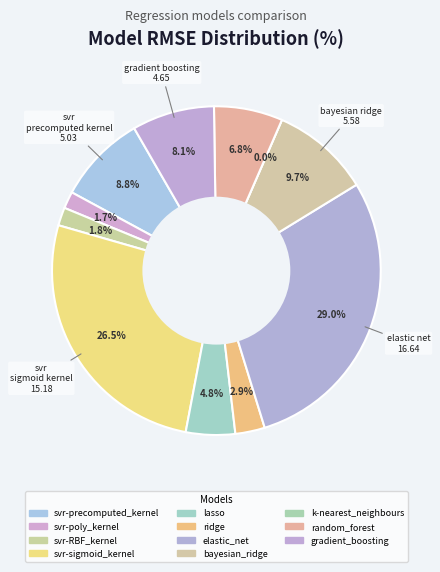

Is the sum of gradient_boosting and ridge greater than half?

No